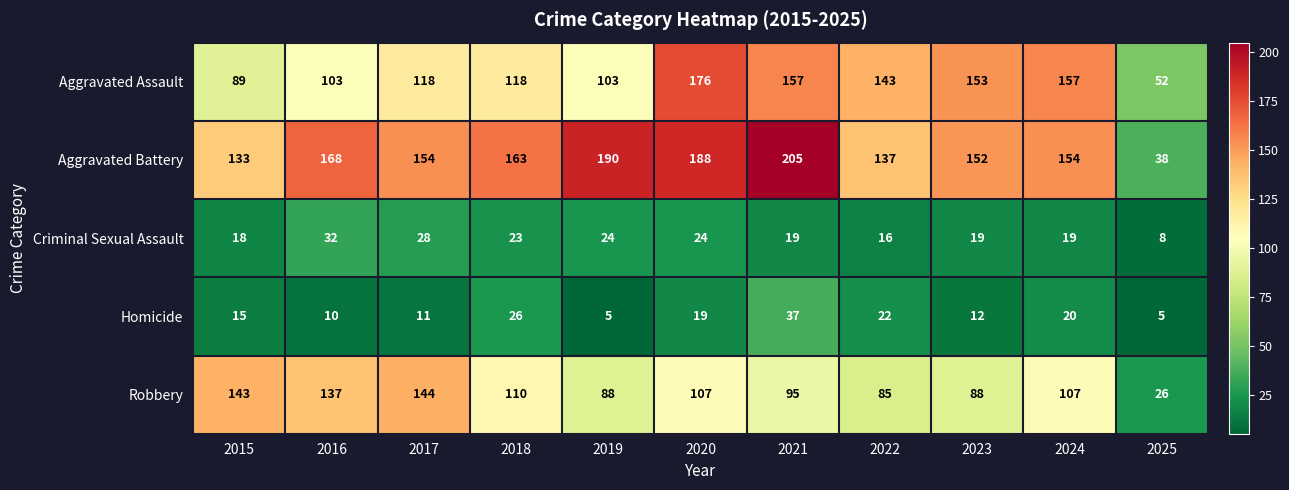

True or false: Robbery has a value of 137 at 2016.

True